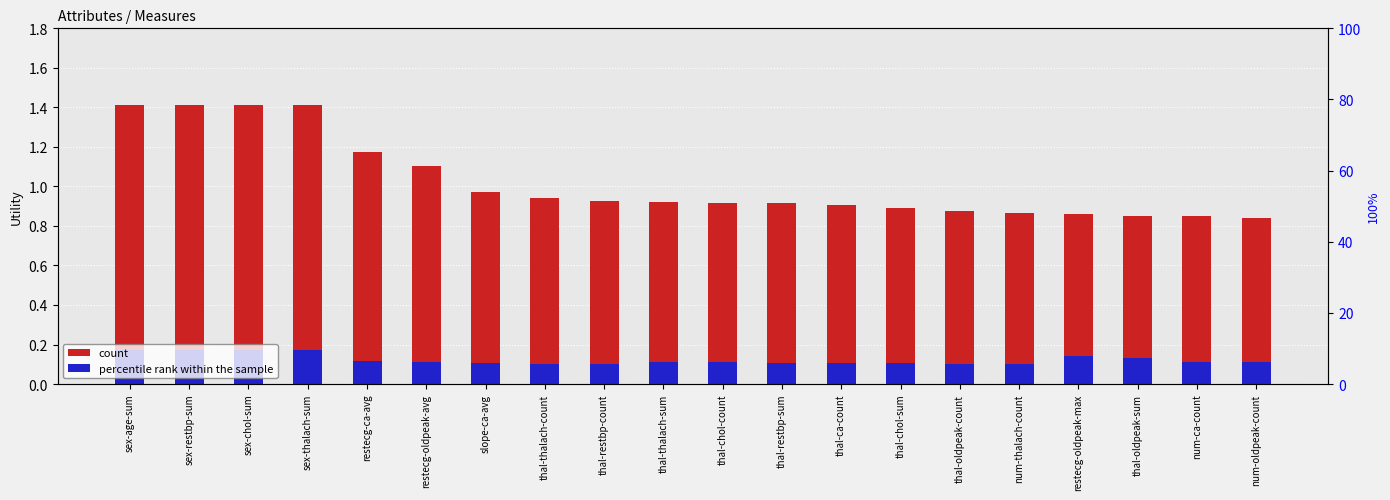

How many bars are there in total?

40